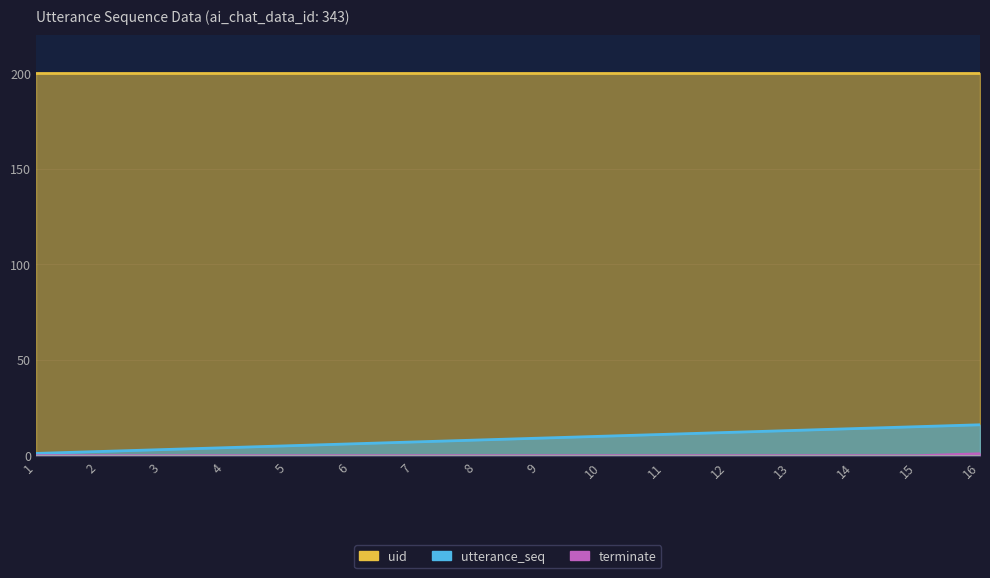

True or false: terminate and utterance_seq cross at least once.

False